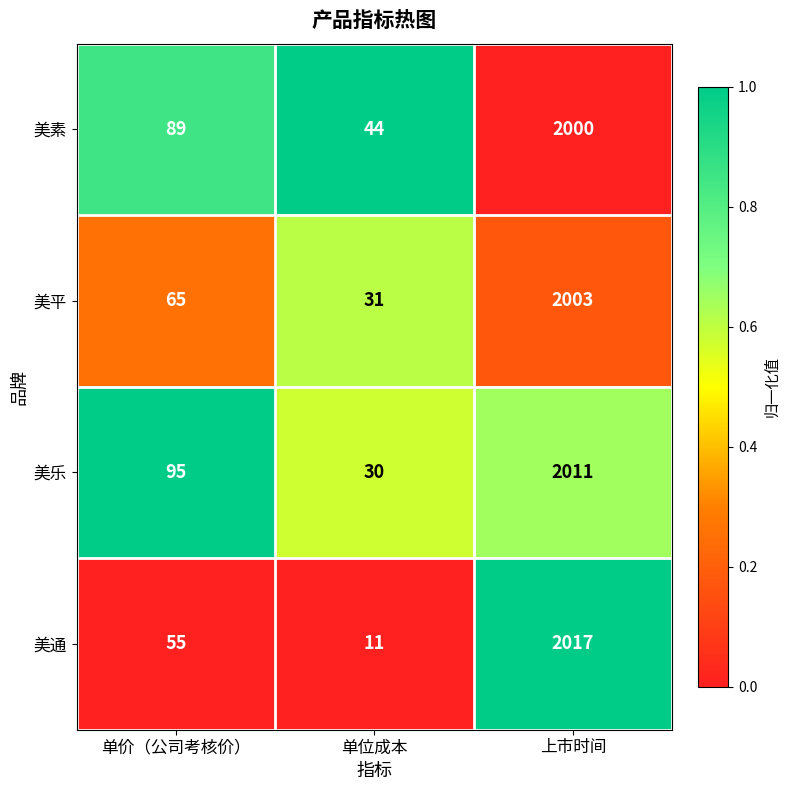

What value does the 美平 series have at 单价（公司考核价）, to the nearest 50?

50